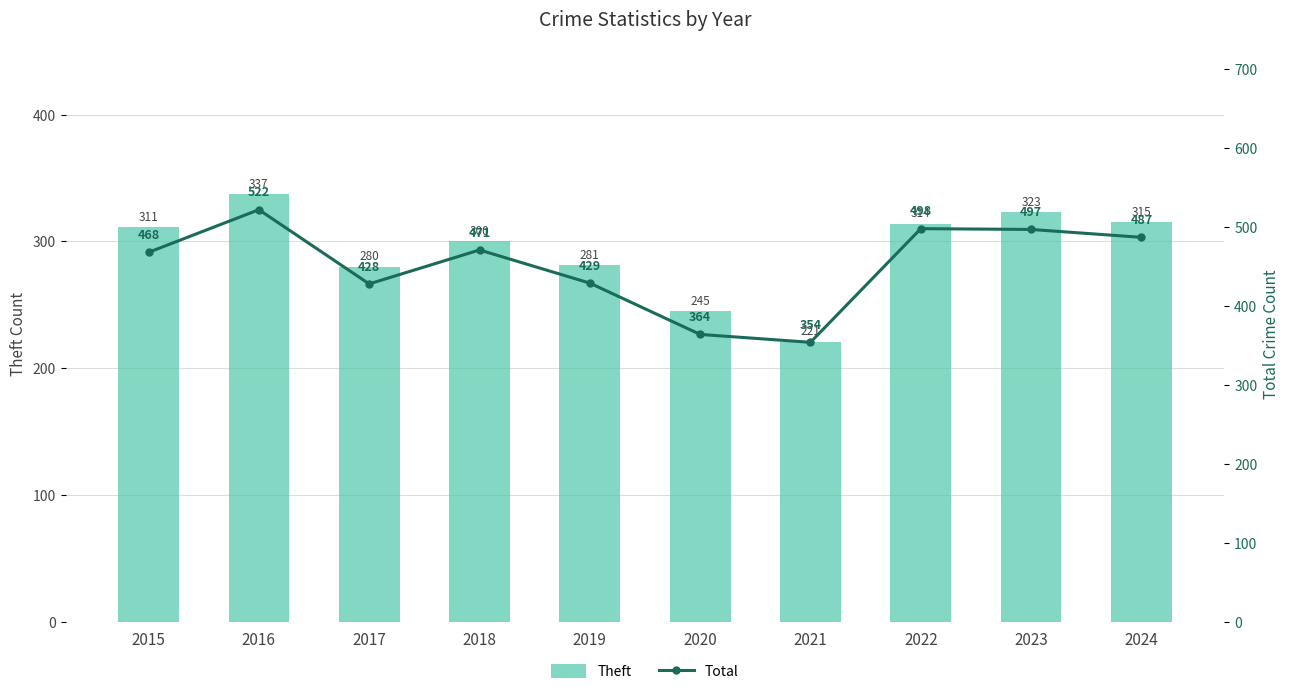

Reading right to left, what are all the values shown in this chart?

Theft: 315	323	314	221	245	281	300	280	337	311
Total: 487	497	498	354	364	429	471	428	522	468